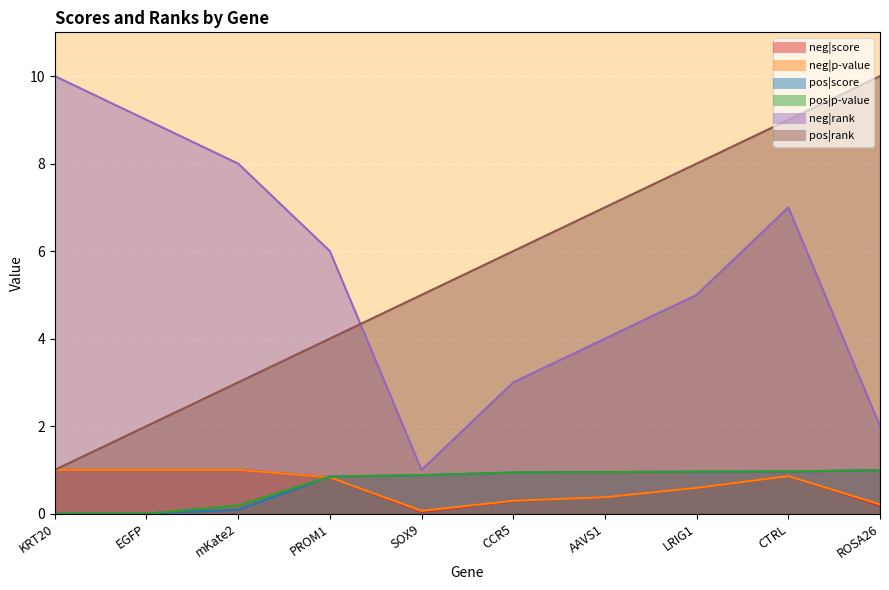

Between mKate2 and EGFP, which is larger?

EGFP